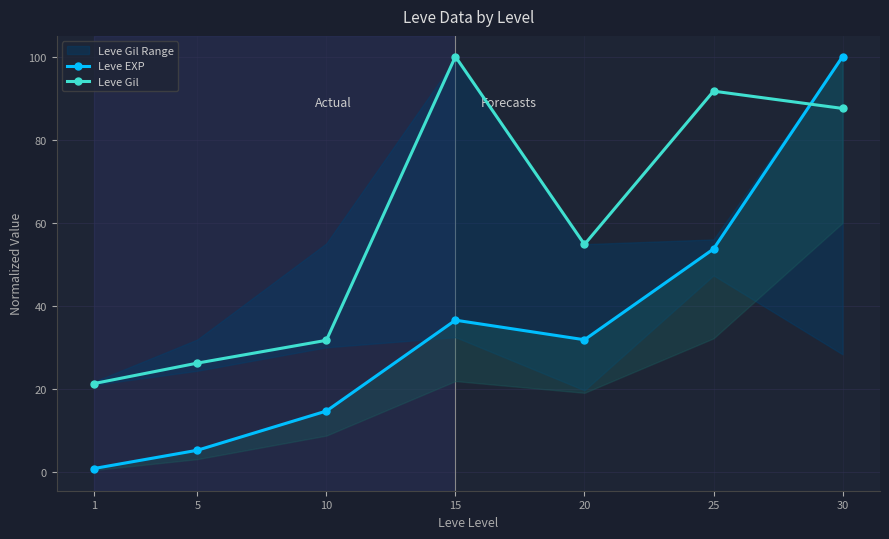

What is the difference between the maximum and minimum values in the Leve Gil series?

78.6